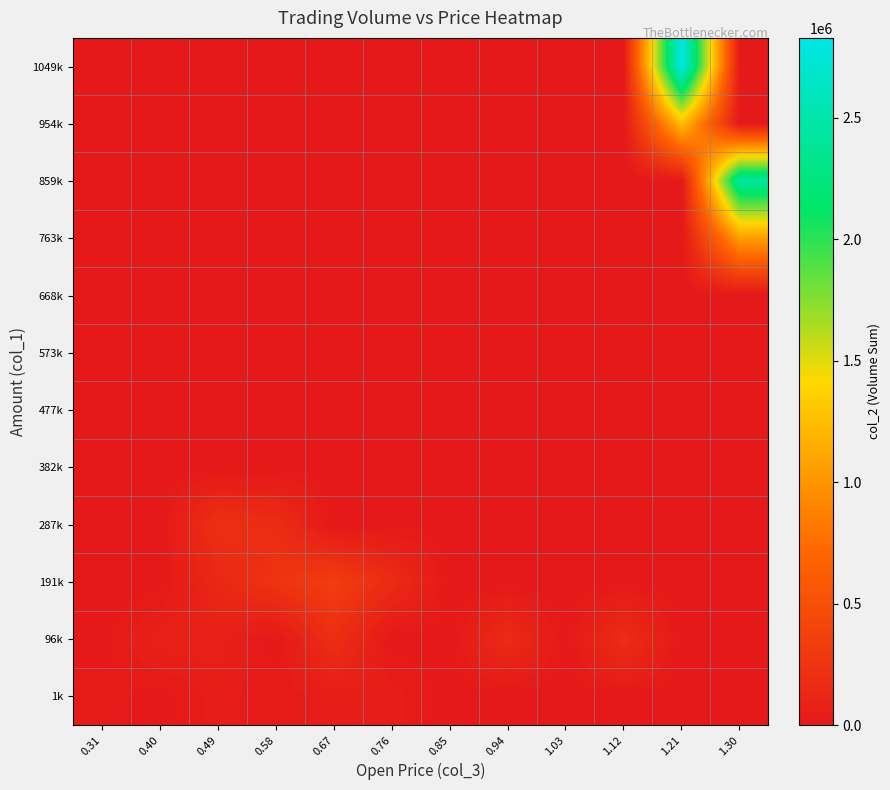

Reading left to right, what are all the values shown in this chart?

1k: 0.31=18800	0.40=0	0.49=41300	0.58=18500	0.67=44220	0.76=43760	0.85=0	0.94=0	1.03=0	1.12=0	1.21=0	1.30=0
96k: 0.31=0	0.40=73010	0.49=71400	0.58=0	0.67=198670	0.76=0	0.85=0	0.94=165670	1.03=0	1.12=182880	1.21=0	1.30=0
191k: 0.31=0	0.40=0	0.49=137970	0.58=244770	0.67=336640	0.76=173820	0.85=0	0.94=0	1.03=0	1.12=0	1.21=0	1.30=0
287k: 0.31=0	0.40=0	0.49=208050	0.58=181670	0.67=0	0.76=0	0.85=0	0.94=0	1.03=0	1.12=0	1.21=0	1.30=0
382k: 0.31=0	0.40=0	0.49=0	0.58=0	0.67=0	0.76=0	0.85=0	0.94=0	1.03=0	1.12=0	1.21=0	1.30=0
477k: 0.31=0	0.40=0	0.49=0	0.58=0	0.67=0	0.76=0	0.85=0	0.94=0	1.03=0	1.12=0	1.21=0	1.30=0
573k: 0.31=0	0.40=0	0.49=0	0.58=0	0.67=0	0.76=0	0.85=0	0.94=0	1.03=0	1.12=0	1.21=0	1.30=0
668k: 0.31=0	0.40=0	0.49=0	0.58=0	0.67=0	0.76=0	0.85=0	0.94=0	1.03=0	1.12=0	1.21=0	1.30=0
763k: 0.31=0	0.40=0	0.49=0	0.58=0	0.67=0	0.76=0	0.85=0	0.94=0	1.03=0	1.12=0	1.21=0	1.30=1055830
859k: 0.31=0	0.40=0	0.49=0	0.58=0	0.67=0	0.76=0	0.85=0	0.94=0	1.03=0	1.12=0	1.21=0	1.30=2435990
954k: 0.31=0	0.40=0	0.49=0	0.58=0	0.67=0	0.76=0	0.85=0	0.94=0	1.03=0	1.12=0	1.21=1252390	1.30=0
1049k: 0.31=0	0.40=0	0.49=0	0.58=0	0.67=0	0.76=0	0.85=0	0.94=0	1.03=0	1.12=0	1.21=2828980	1.30=0